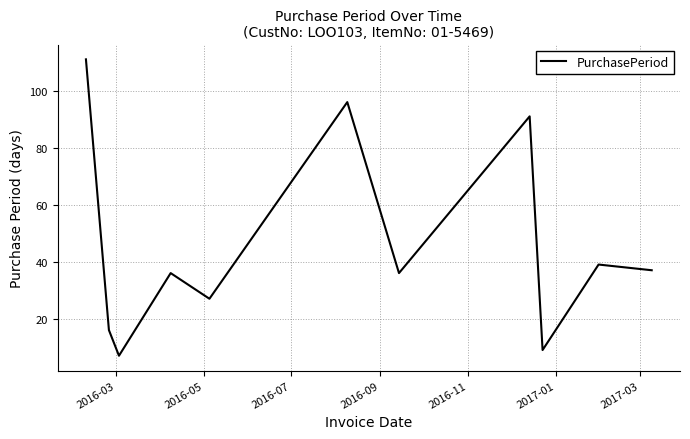

How many lines are shown in the chart?

1